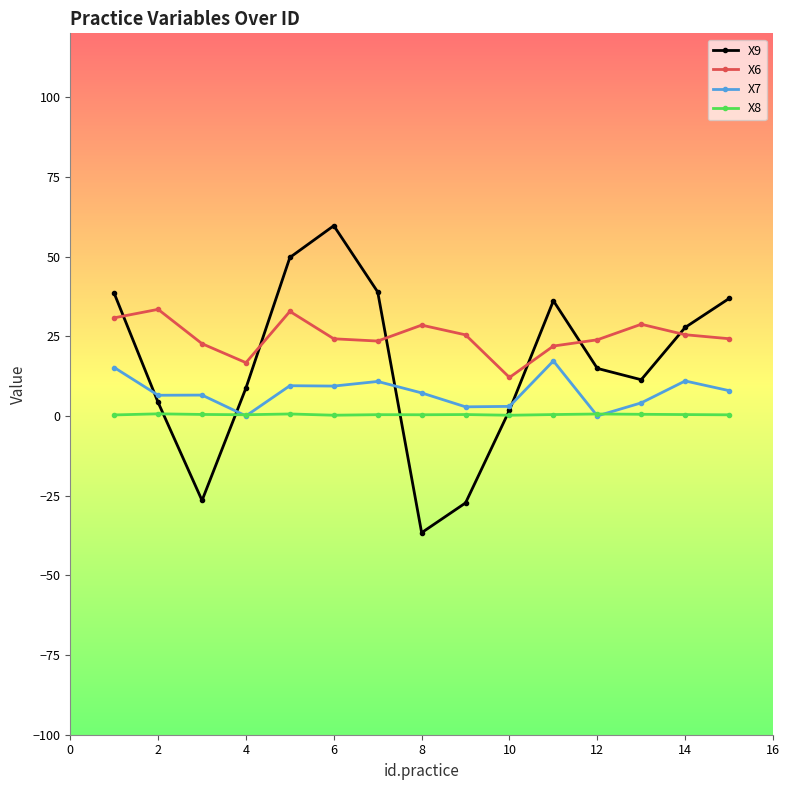

How many categories are shown in the chart?

15